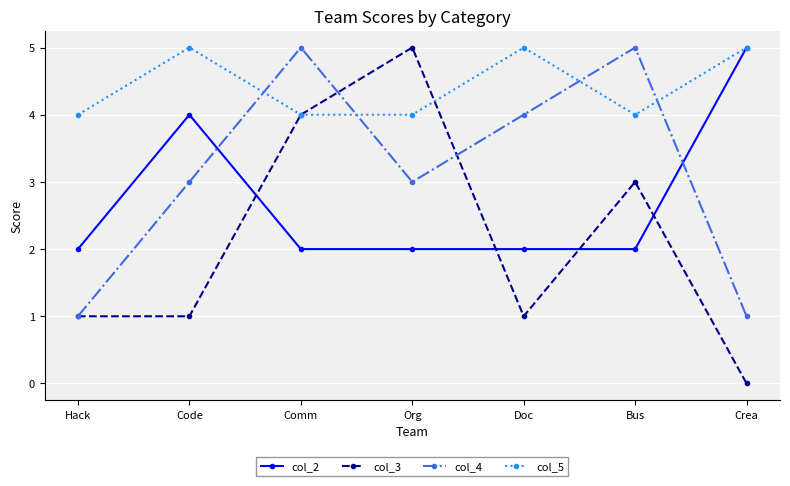

List the series in order of their overall mean, lowest first.

col_3, col_2, col_4, col_5